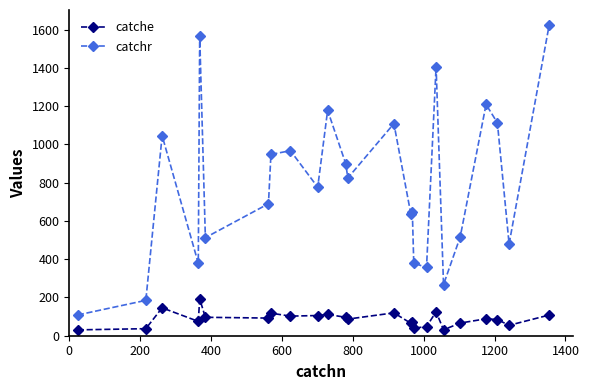

What is the difference between the maximum and second lowest values in the catche series?

160.9